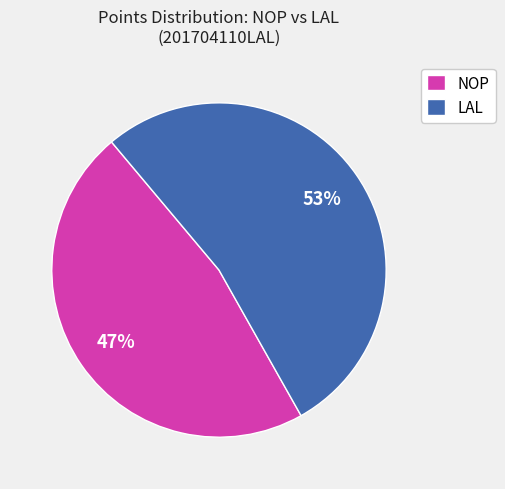

Do NOP and LAL together represent more than half of the pie?

Yes